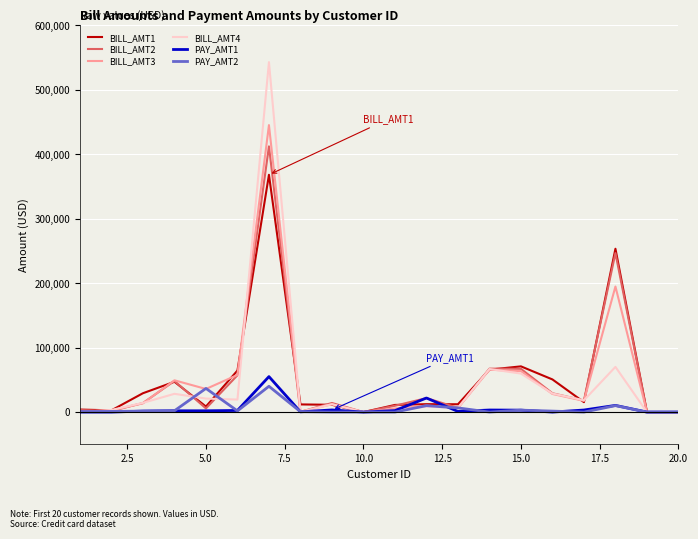

What is the maximum value shown in the chart?

542653